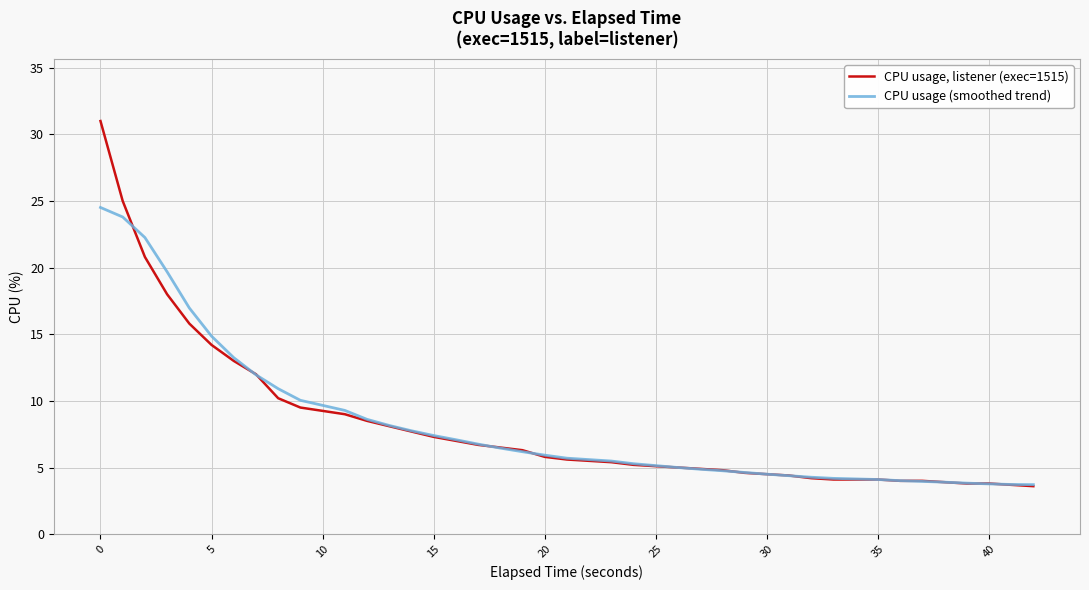

What is the maximum value for CPU usage (smoothed trend)?

24.5